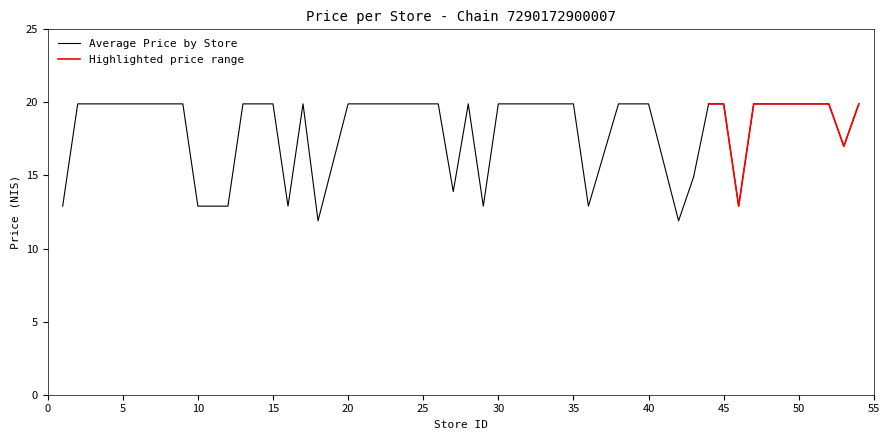

Which label corresponds to the smallest value in the chart?

18